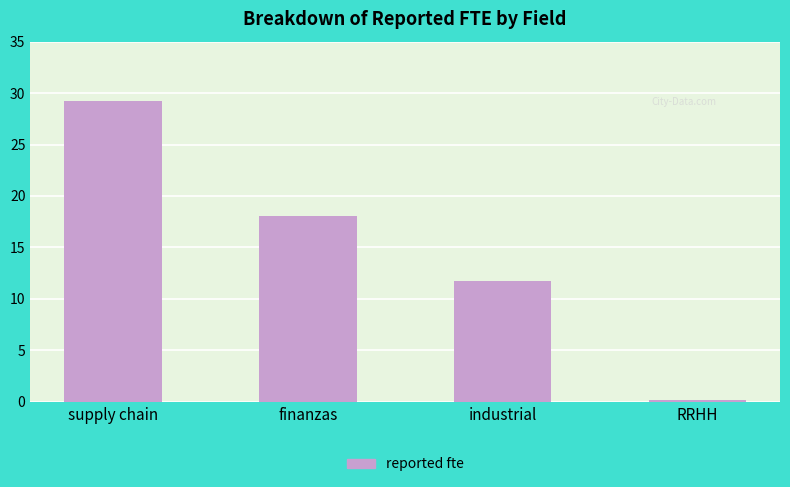

Reading left to right, transcribe all the data shown in this chart.

supply chain=29.2	finanzas=18.1	industrial=11.7	RRHH=0.2